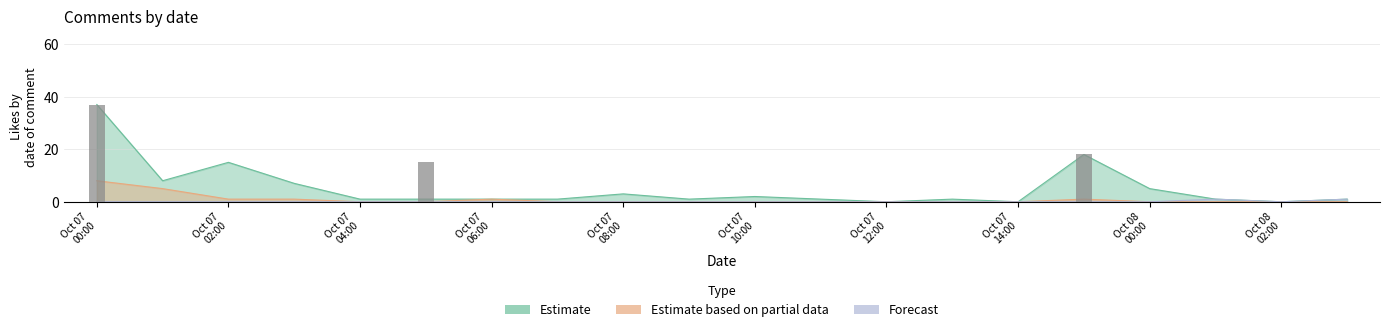

The Estimate series shows 2 at 2020-10-07. True or false?

False